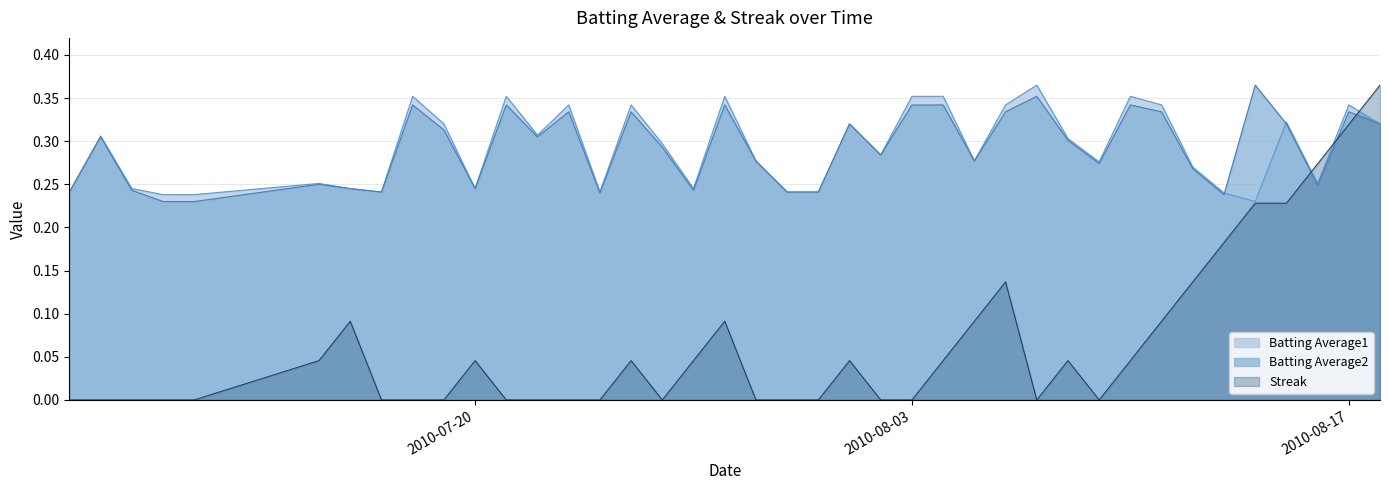

What is the approximate value of Batting Average1 at 2010-07-07?

0.2